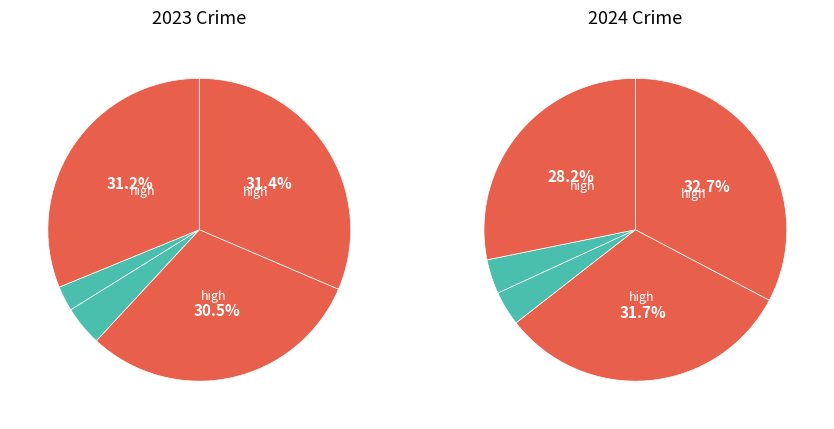

Is Aggravated Battery the majority of the pie?

No